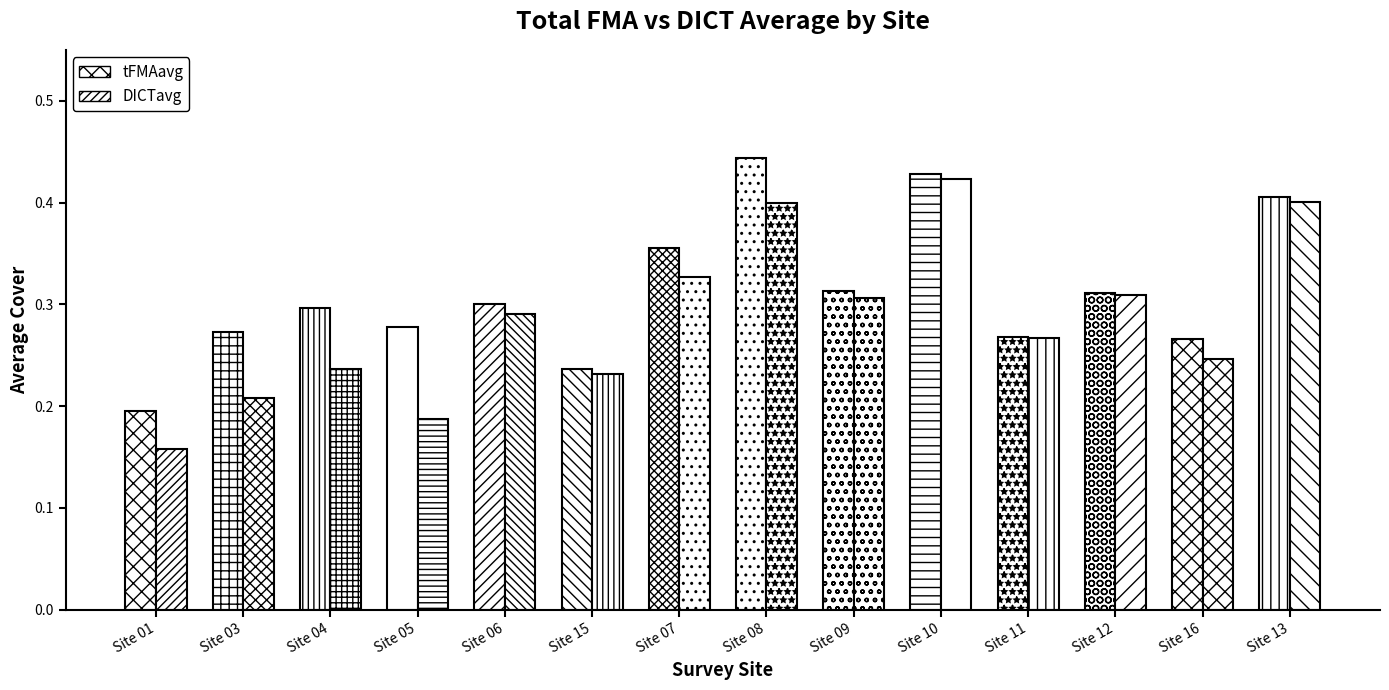

How many distinct data groups are displayed?

2